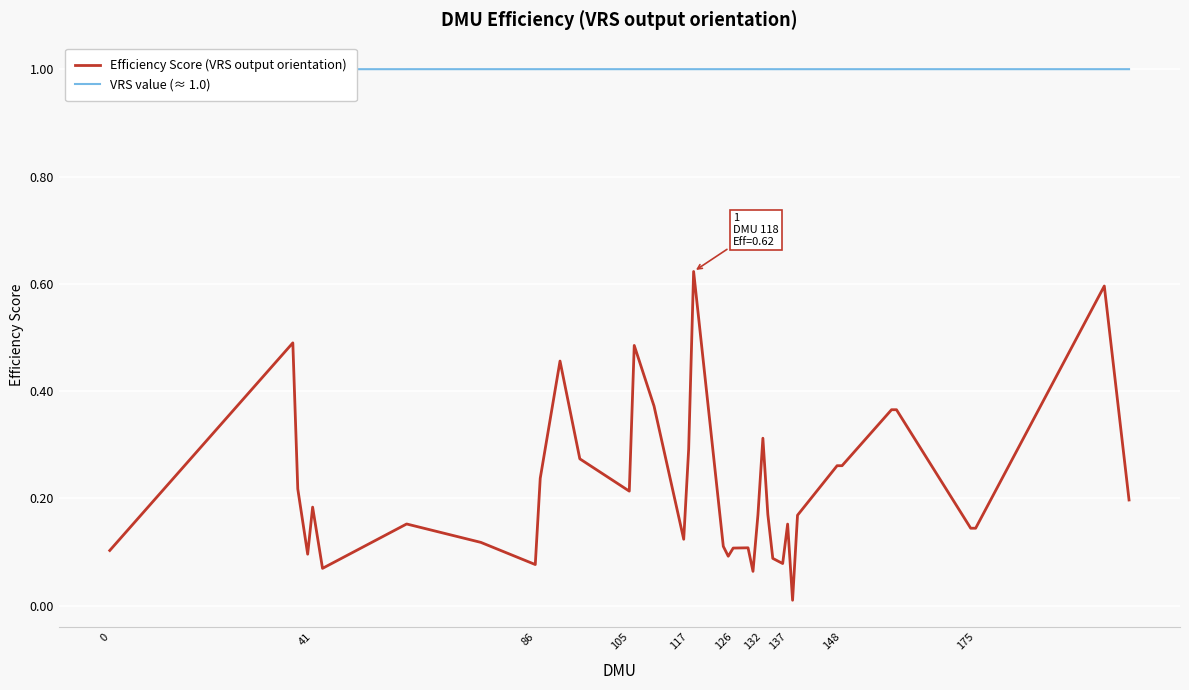

True or false: Efficiency Score (VRS output orientation) has a value of 0.3 at 117.

True